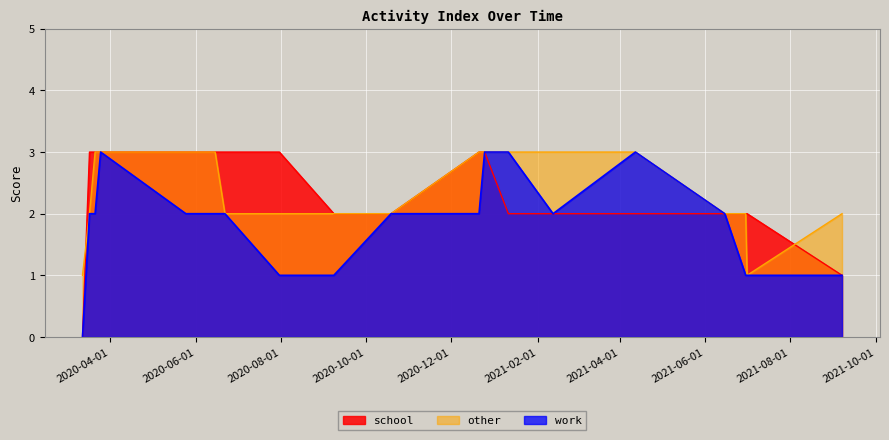

What is the greatest value displayed?

3